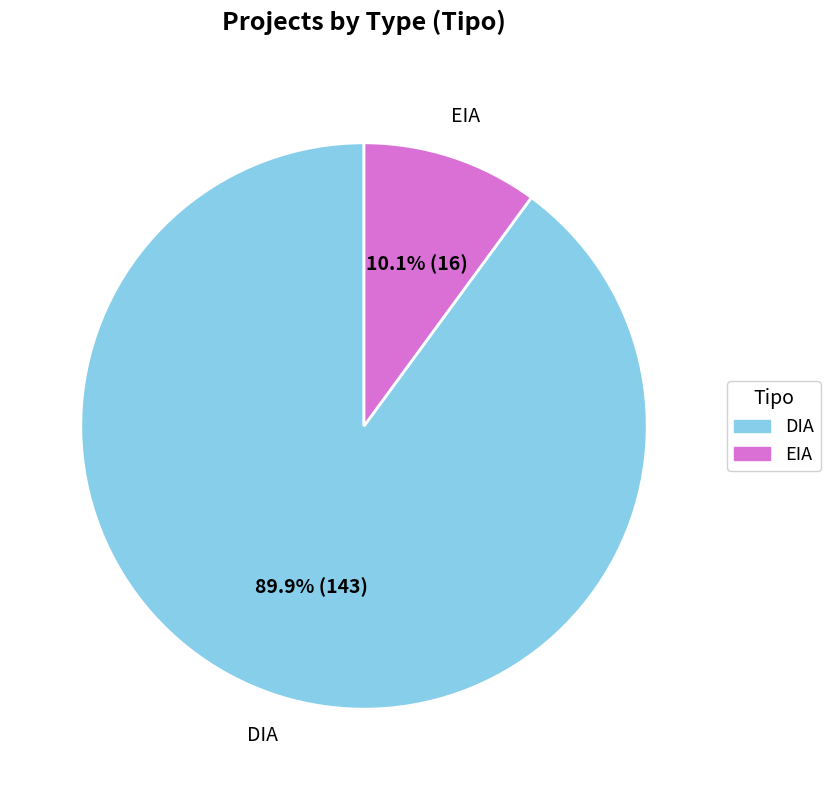

Is it true that EIA is 10% of the pie?

True